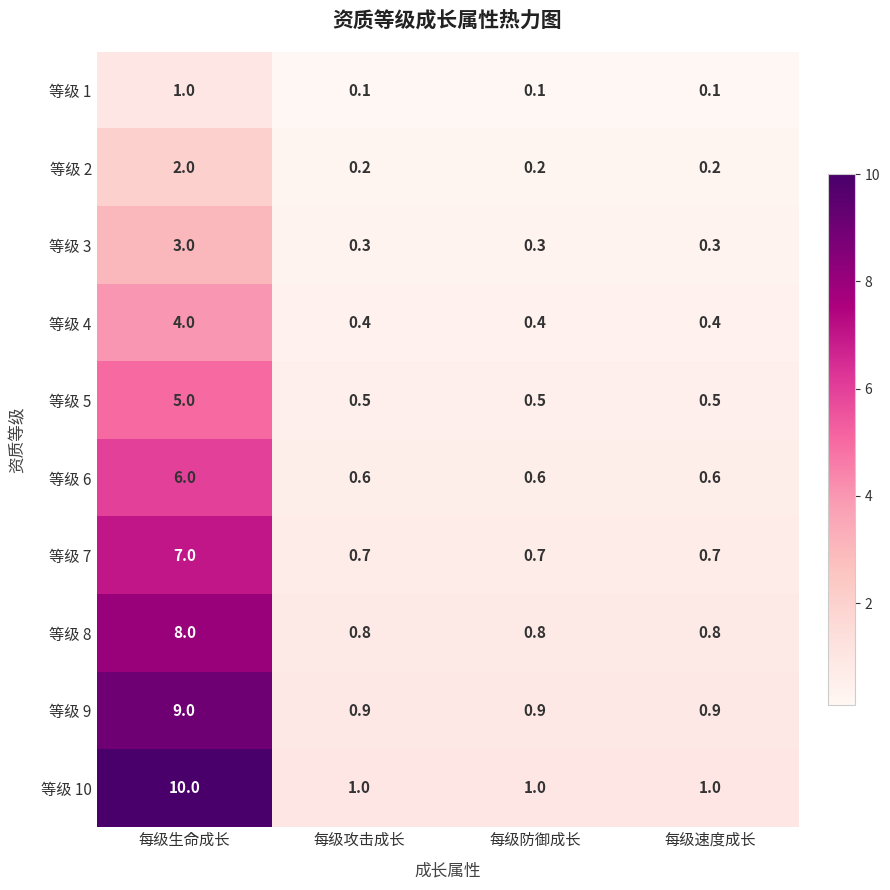

At 每级速度成长, list the series in order from smallest to largest.

等级 1, 等级 2, 等级 3, 等级 4, 等级 5, 等级 6, 等级 7, 等级 8, 等级 9, 等级 10